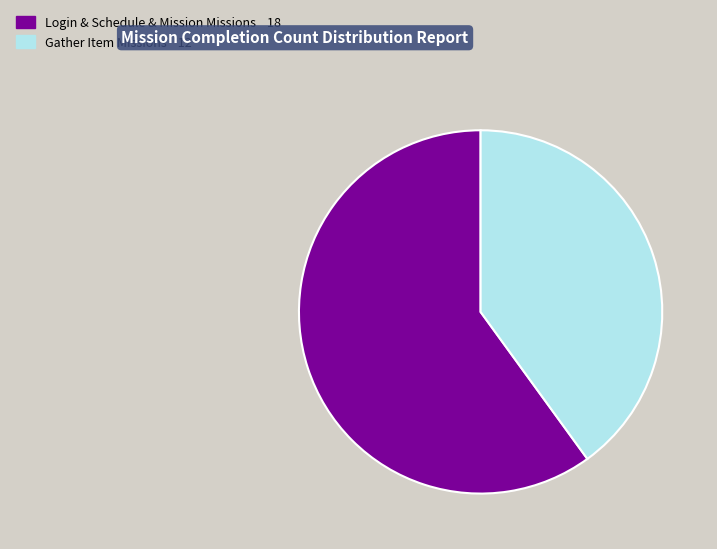

Does any single category account for the majority?

Yes